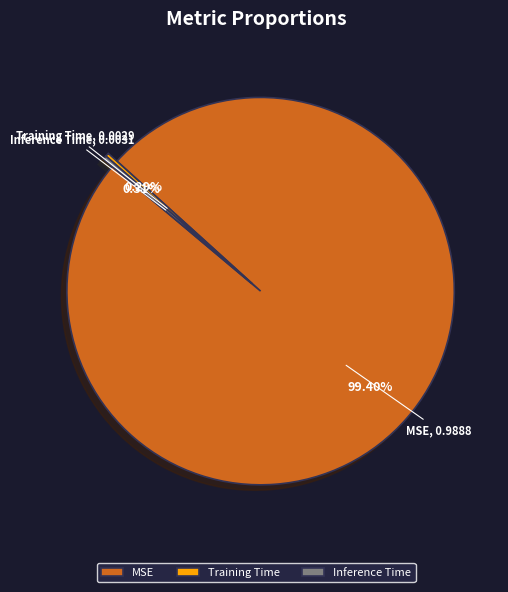

Is the sum of Training Time and MSE greater than half?

Yes